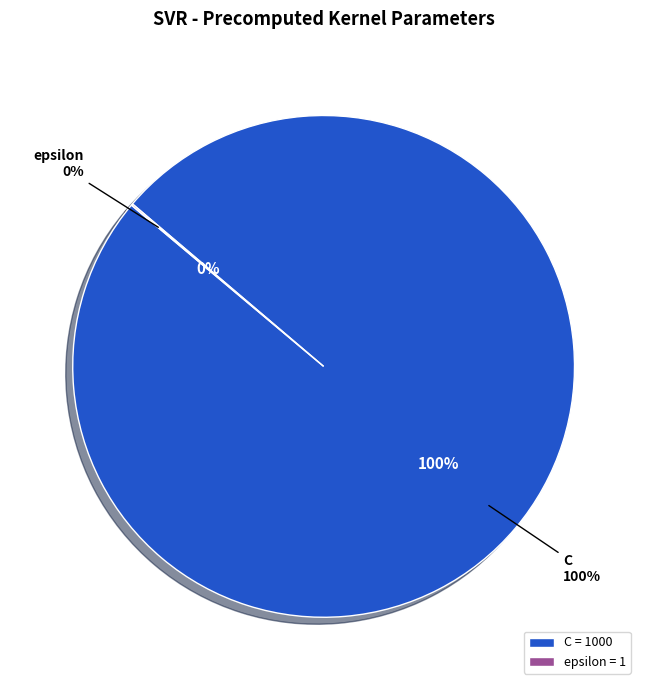

What percentage is NOT represented by epsilon?

99.9%